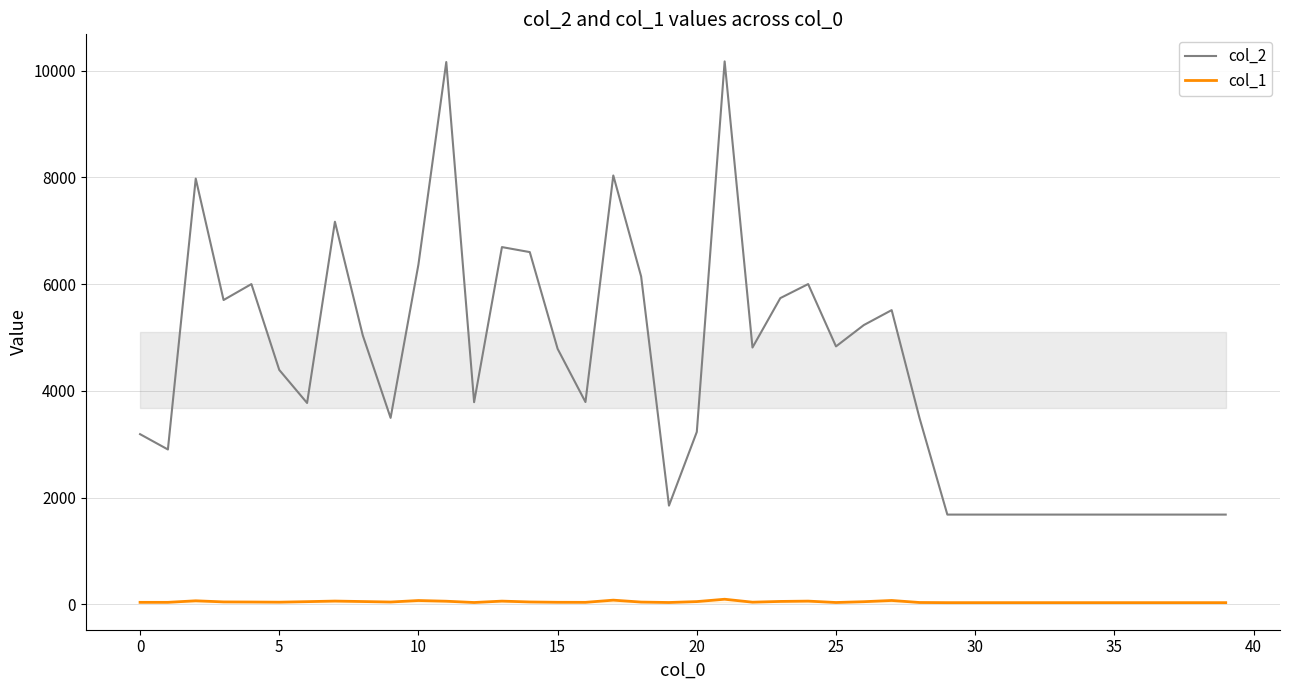

Which category has the highest value in the col_2 series?

21